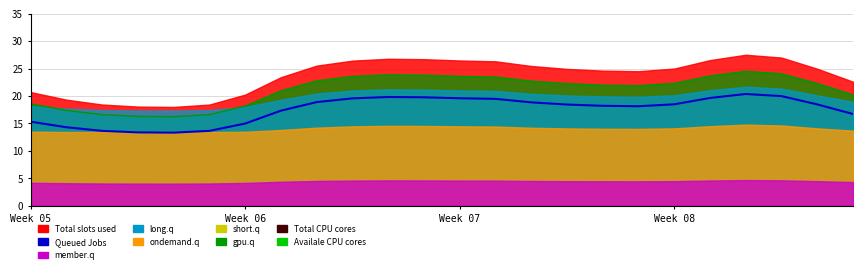

What is the sum of all values?

420.6